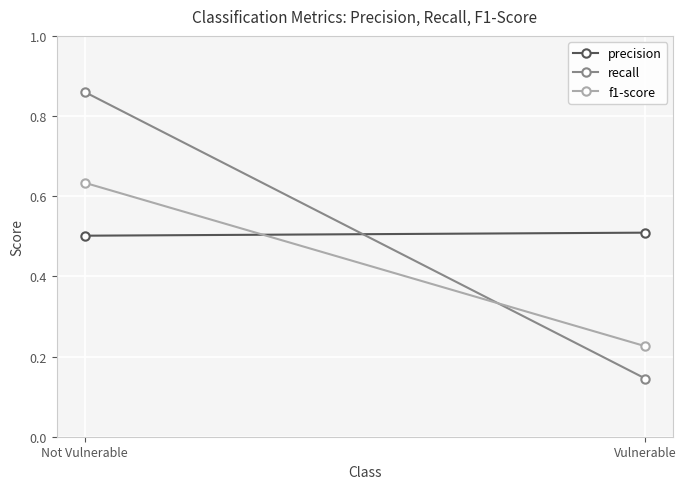

What position from the right is Vulnerable?

1